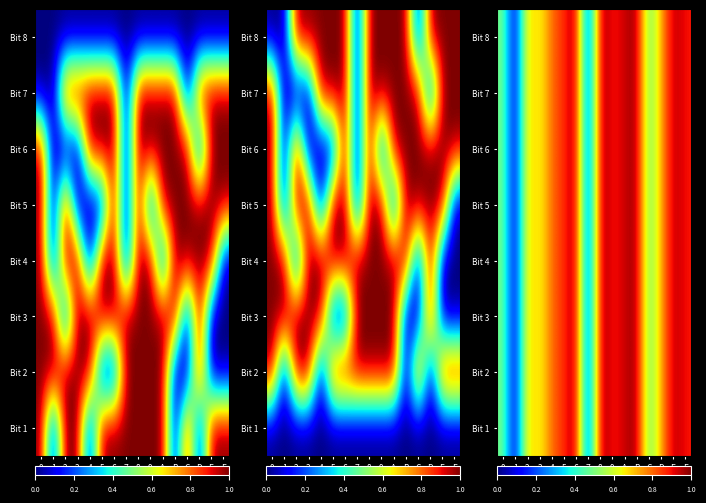

Is it true that Bit 5 equals 1.5 at 9?

False